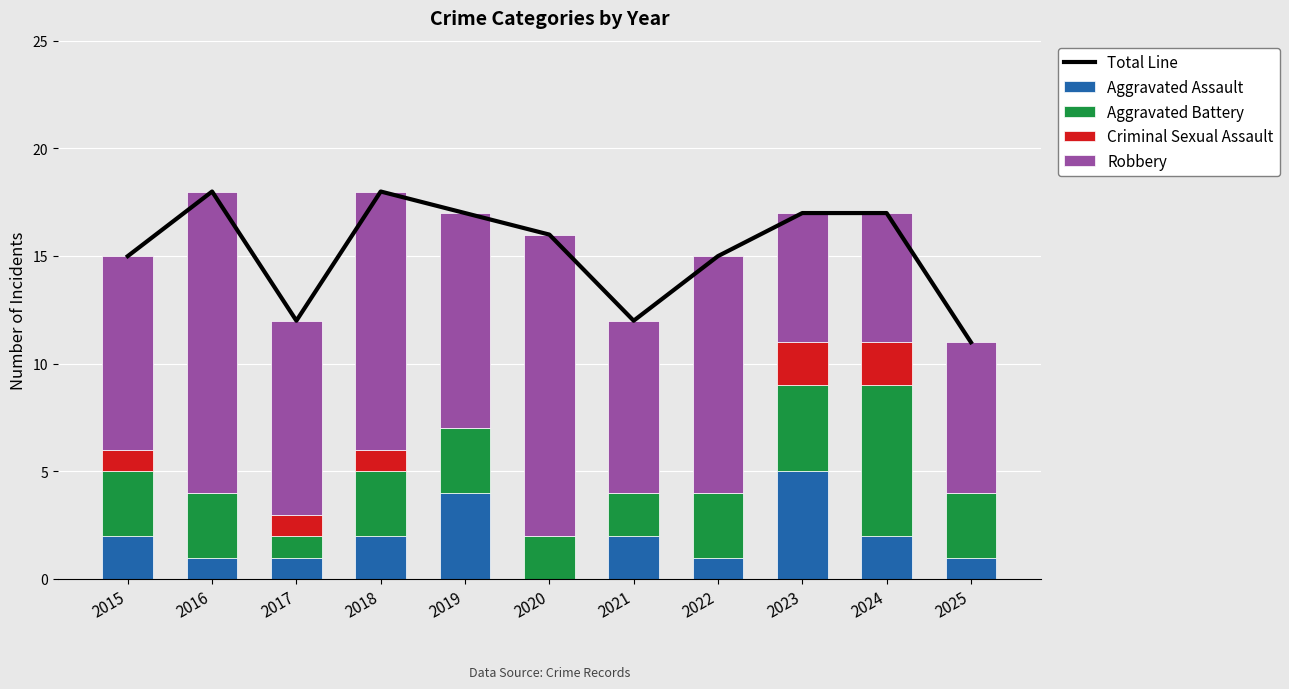

How many Aggravated Assault values are between 1 and 2?

8